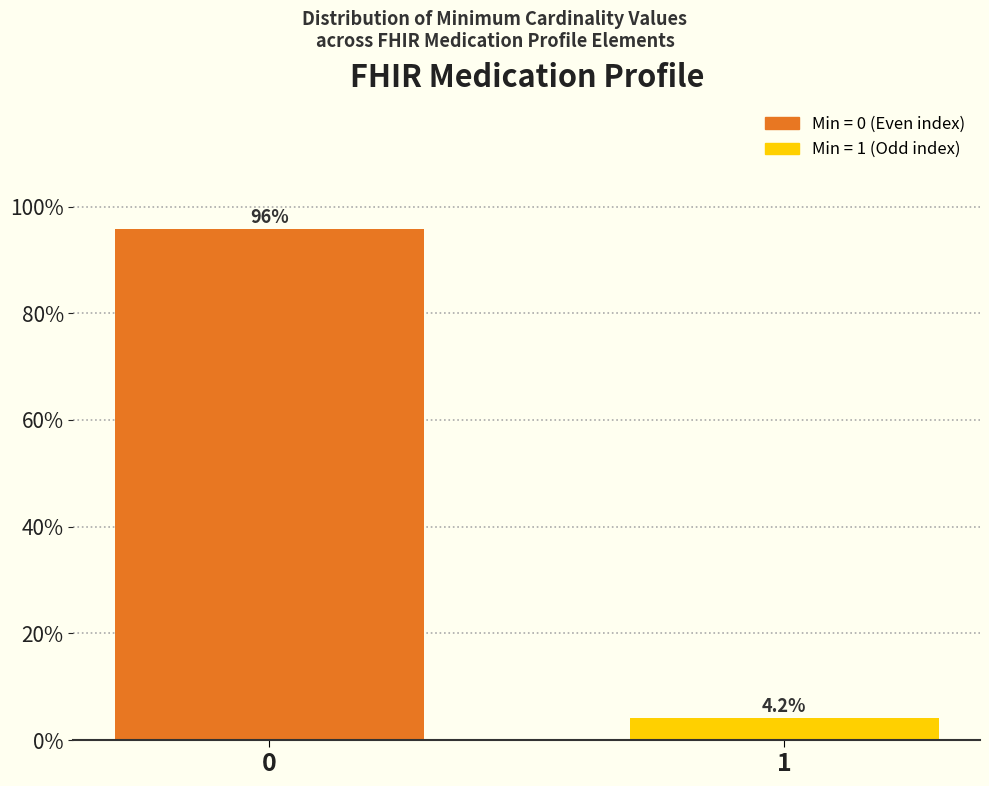

Reading left to right, extract all data points from this chart.

0=95.8	1=4.2